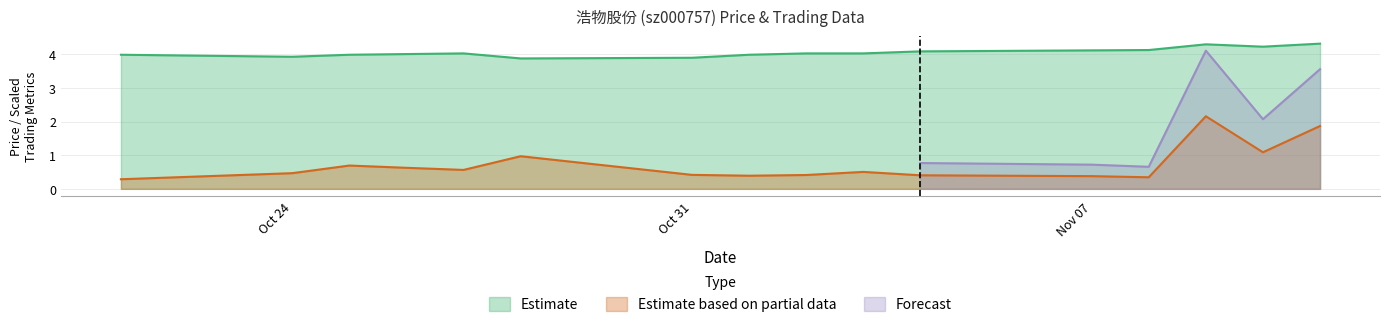

What is the total value across all series at 2022-11-03?

4.5